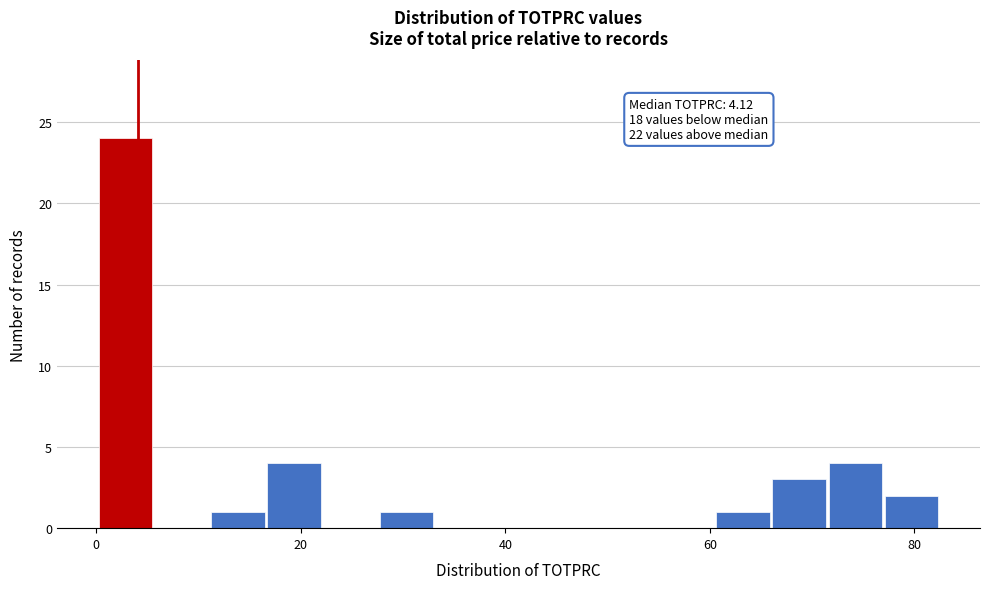

Read against the x-axis, roughly where is the centre of the tallest bar?

2